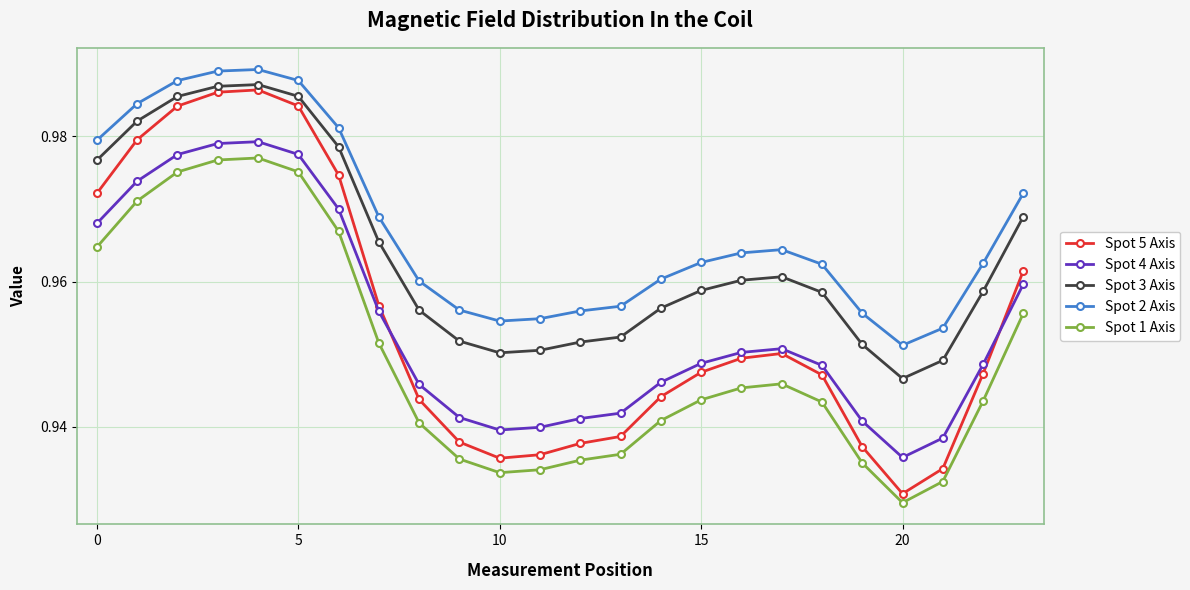

Count the number of categories in the chart.

24